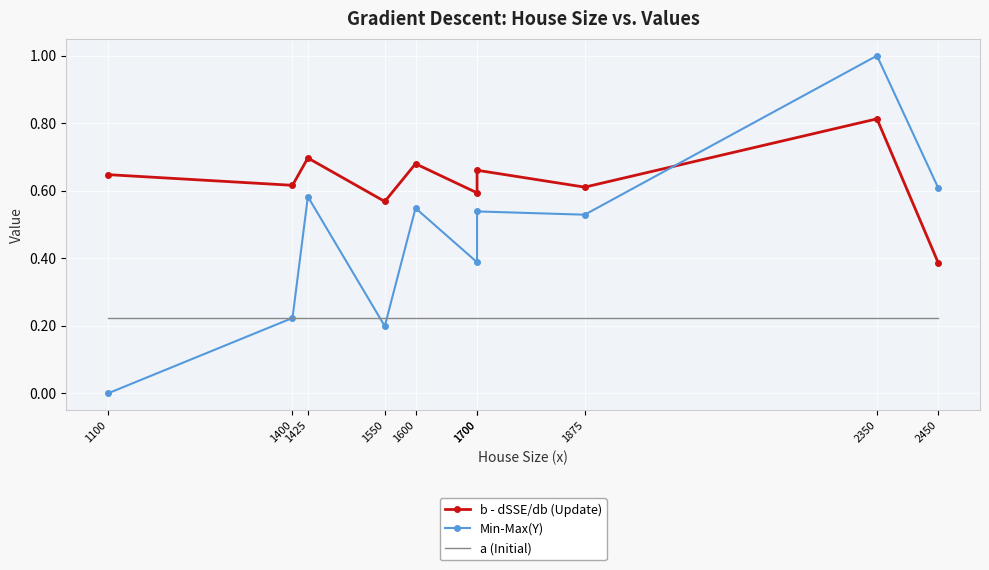

How many times do a (Initial) and Min-Max(Y) cross each other?

3